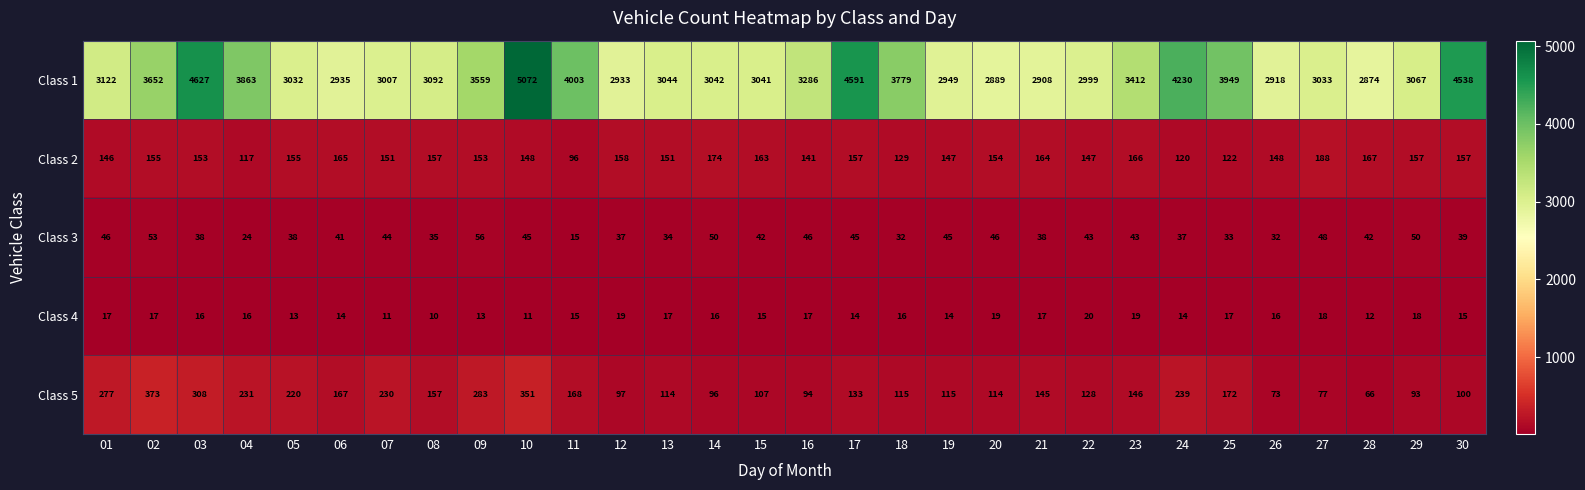

At which label is Class 5 closest to 219?

05